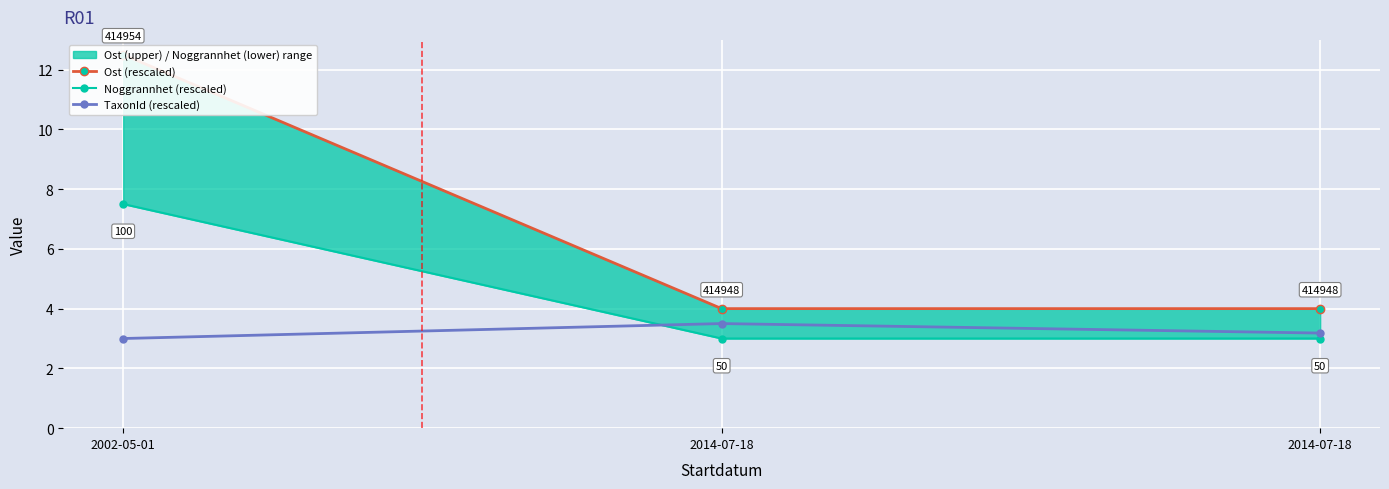

List the series in order of their overall mean, lowest first.

TaxonId (rescaled), Noggrannhet (rescaled), Ost (rescaled)